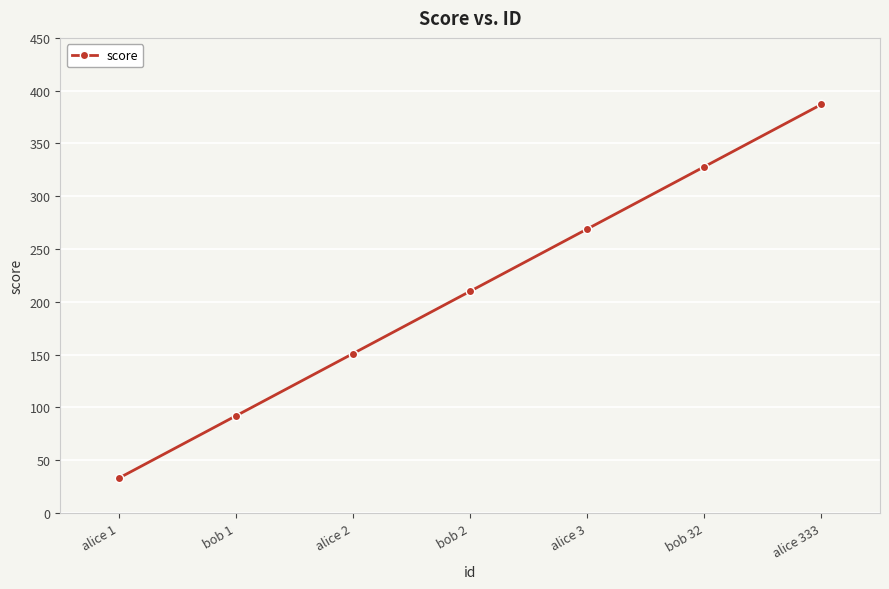

Reading left to right, transcribe all the data shown in this chart.

33	92	151	210	269	328	387